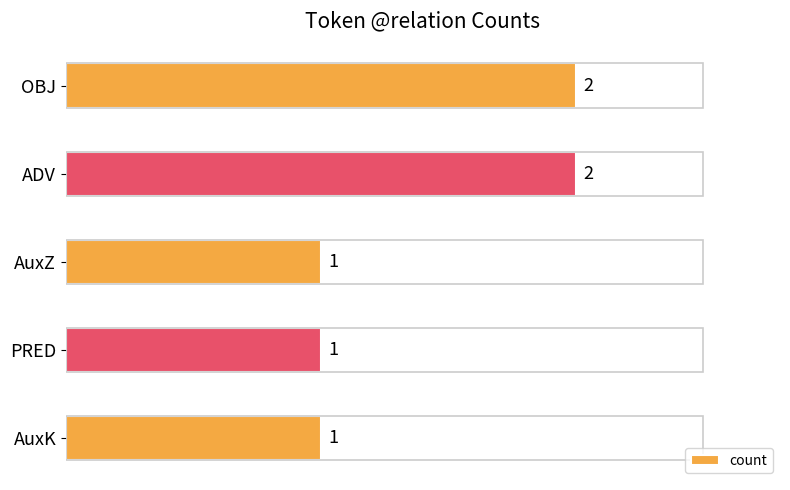

What is the label of the 2nd bar from the bottom?

PRED